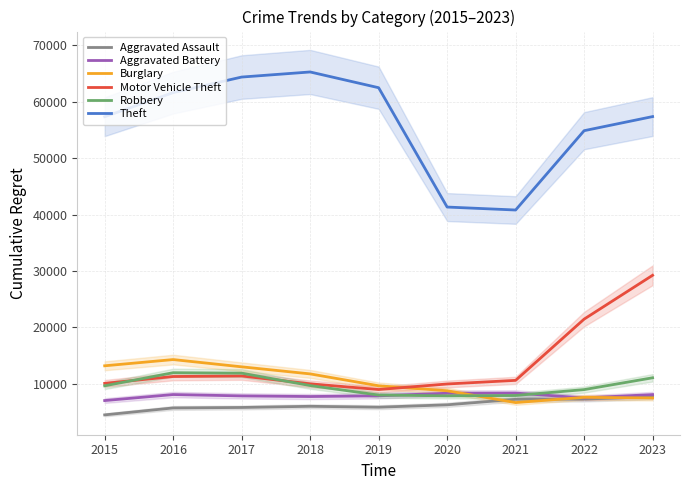

What is the highest value of the Theft series?

65288